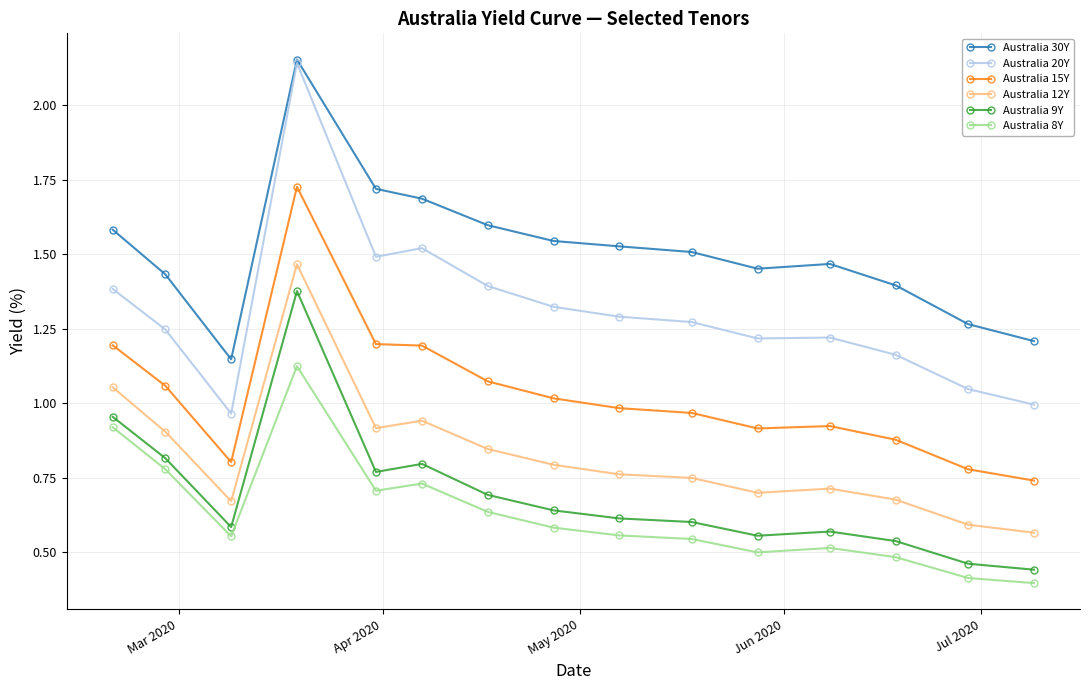

Which series has the widest spread of values?

Australia 20Y